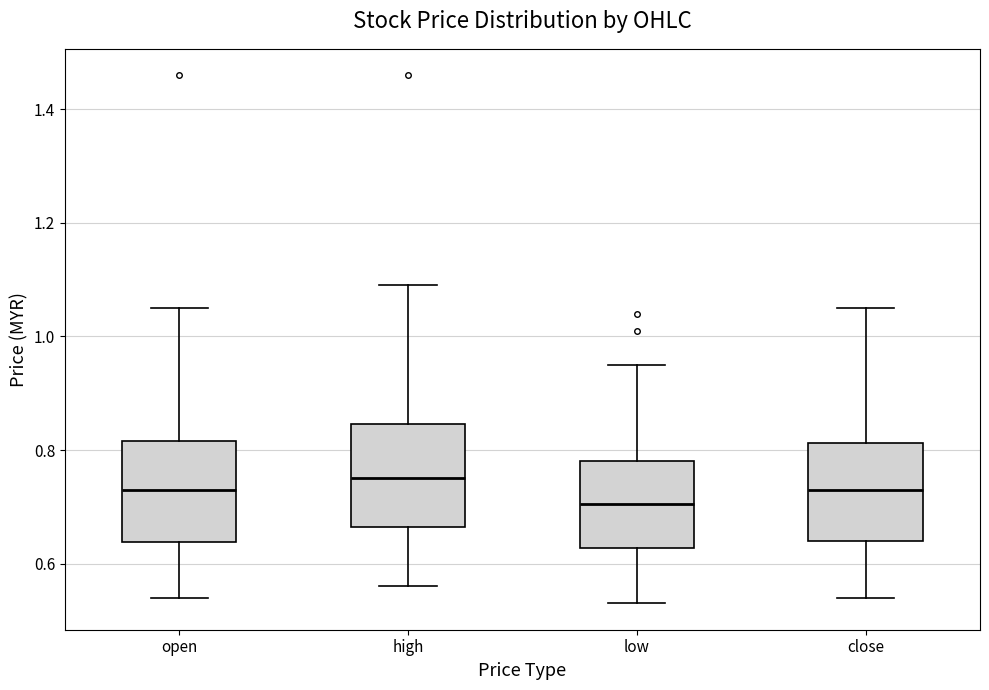

Reading left to right, read every box against the y-axis: the position of its median line, the range the box covers, and the ends of its whiskers. The values are not printed on the chart, so give them approximately, as read against the axis.

open: median 0.74, box 0.64 to 0.82, whiskers 0.54 to 1.06
high: median 0.76, box 0.66 to 0.84, whiskers 0.56 to 1.10
low: median 0.70, box 0.62 to 0.78, whiskers 0.54 to 0.96
close: median 0.74, box 0.64 to 0.82, whiskers 0.54 to 1.06